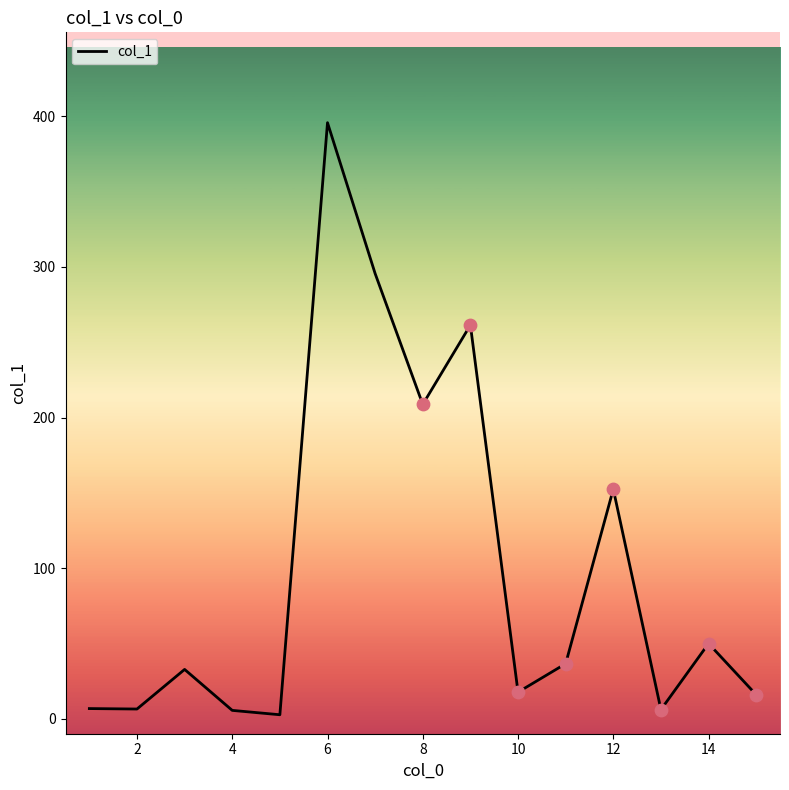

What is the maximum value shown in the chart?

395.8